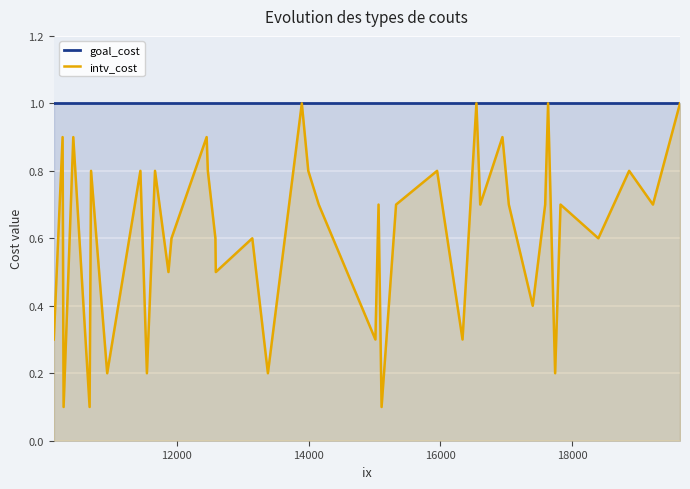

Which series has the widest spread of values?

intv_cost